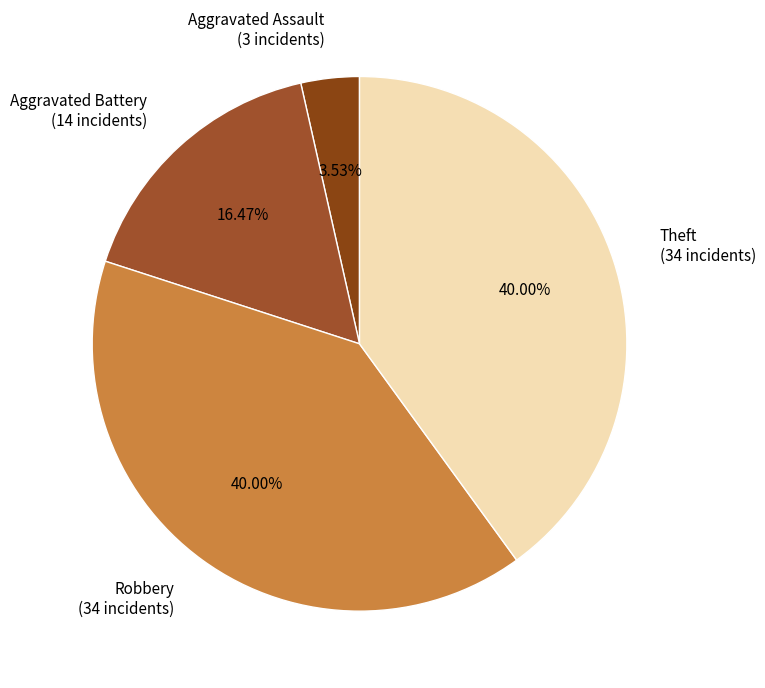

What is the ratio of the value at Robbery (34 incidents) to the value at Aggravated Assault (3 incidents)?

11.3